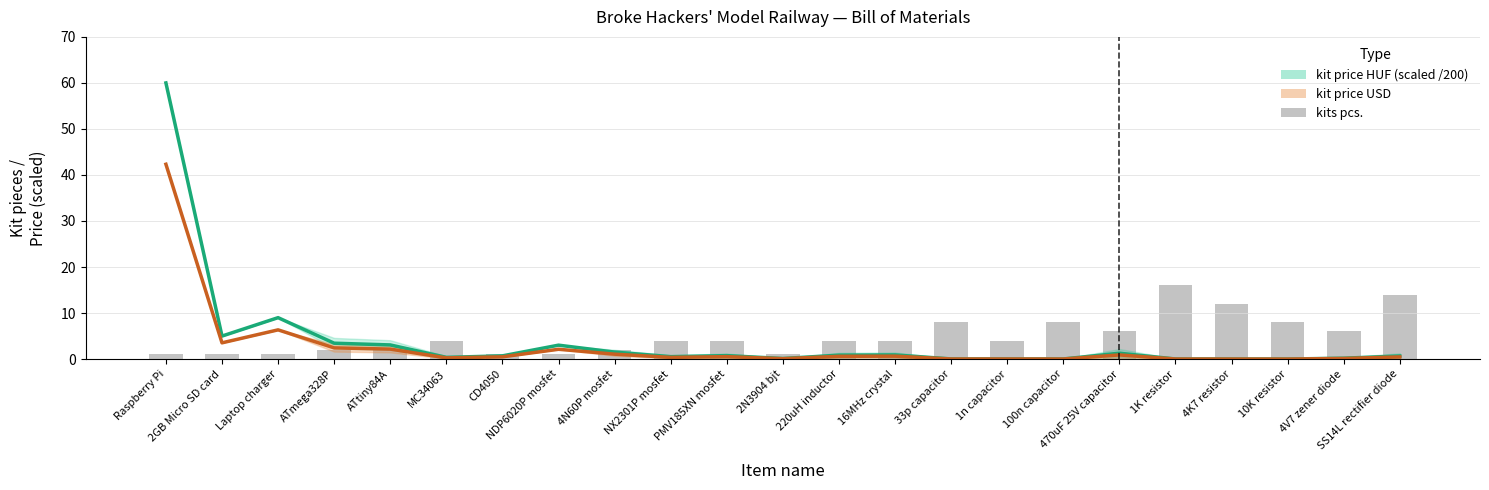

Reading left to right, extract all data points from this chart.

1	1	1	2	2	4	1	1	2	4	4	1	4	4	8	4	8	6	16	12	8	6	14